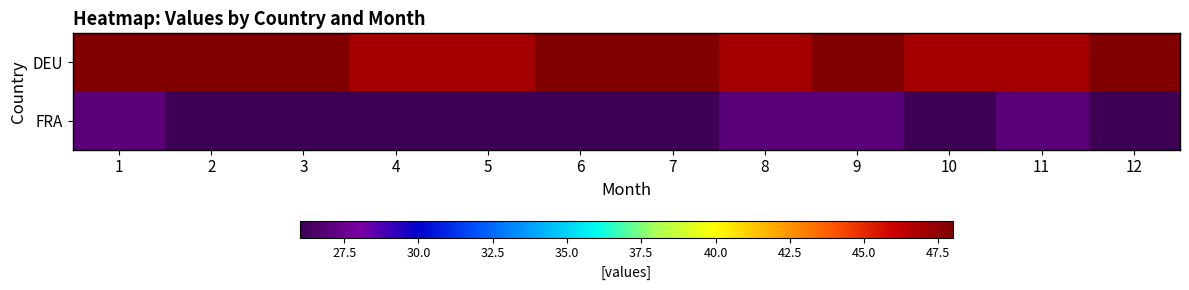

At which category is the sum across all series the highest?

1